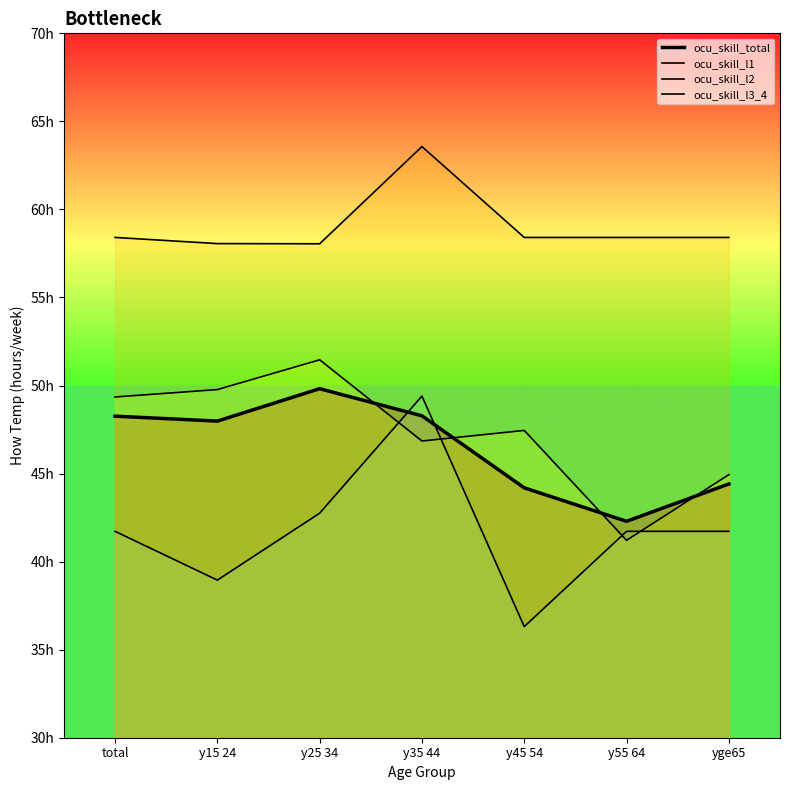

In ocu_skill_total, how many points are lower than both neighbors (excluding endpoints)?

2